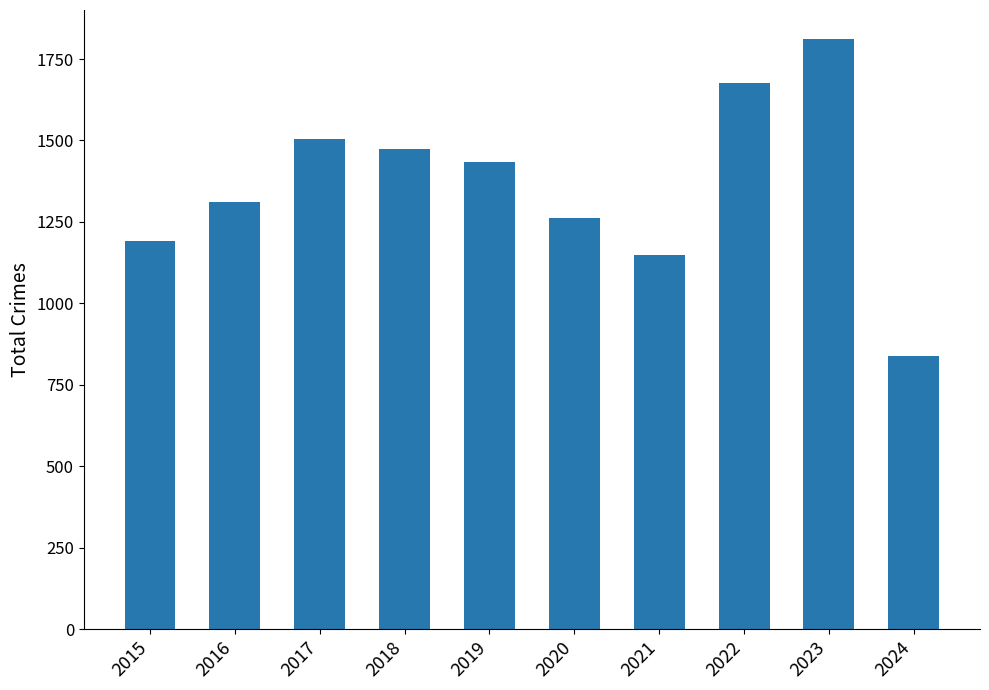

Which has a higher value, 2019 or 2023?

2023